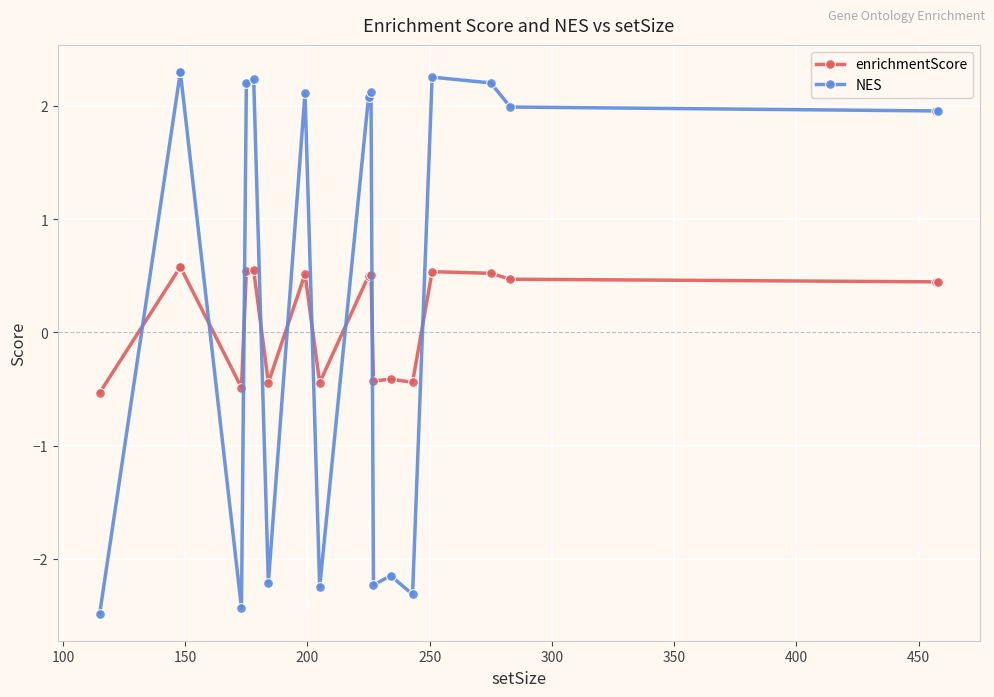

How many lines are shown in the chart?

2